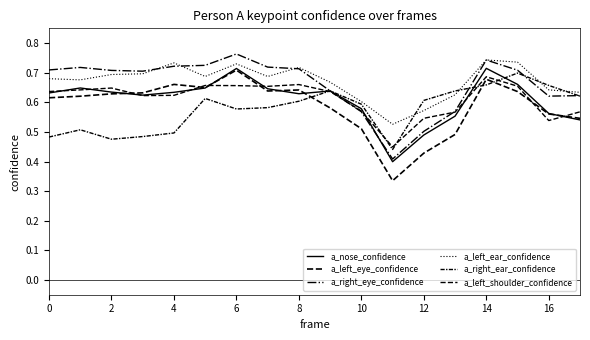

What is the label of the 2nd point from the right?

16